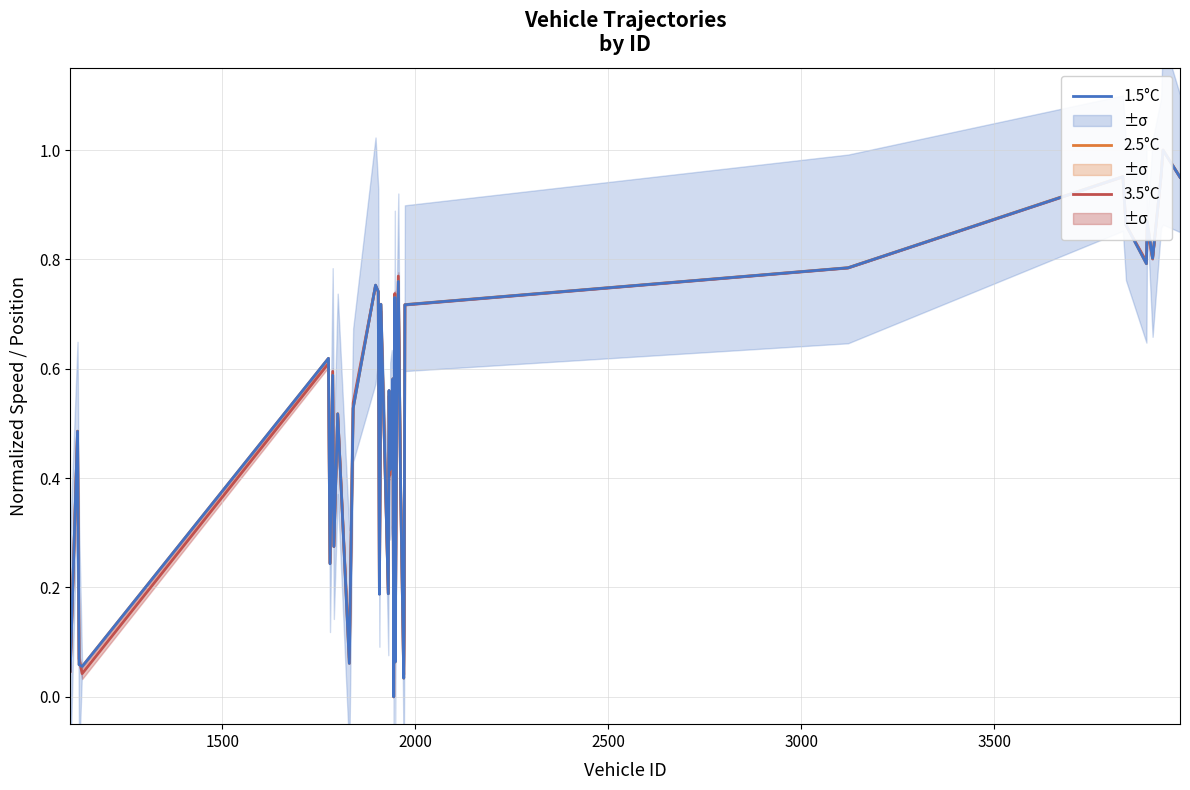

In 2.5°C, how many points are higher than both neighbors (excluding endpoints)?

13